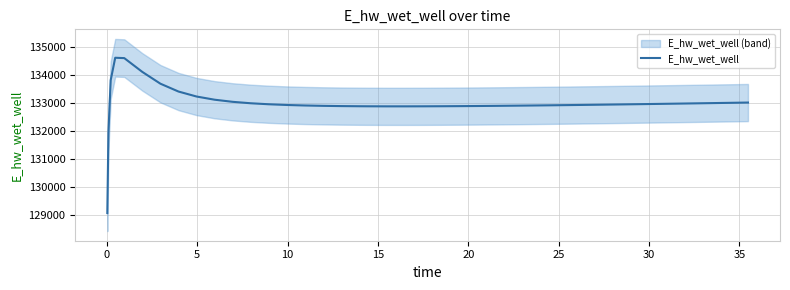

How many categories are shown in the chart?

40